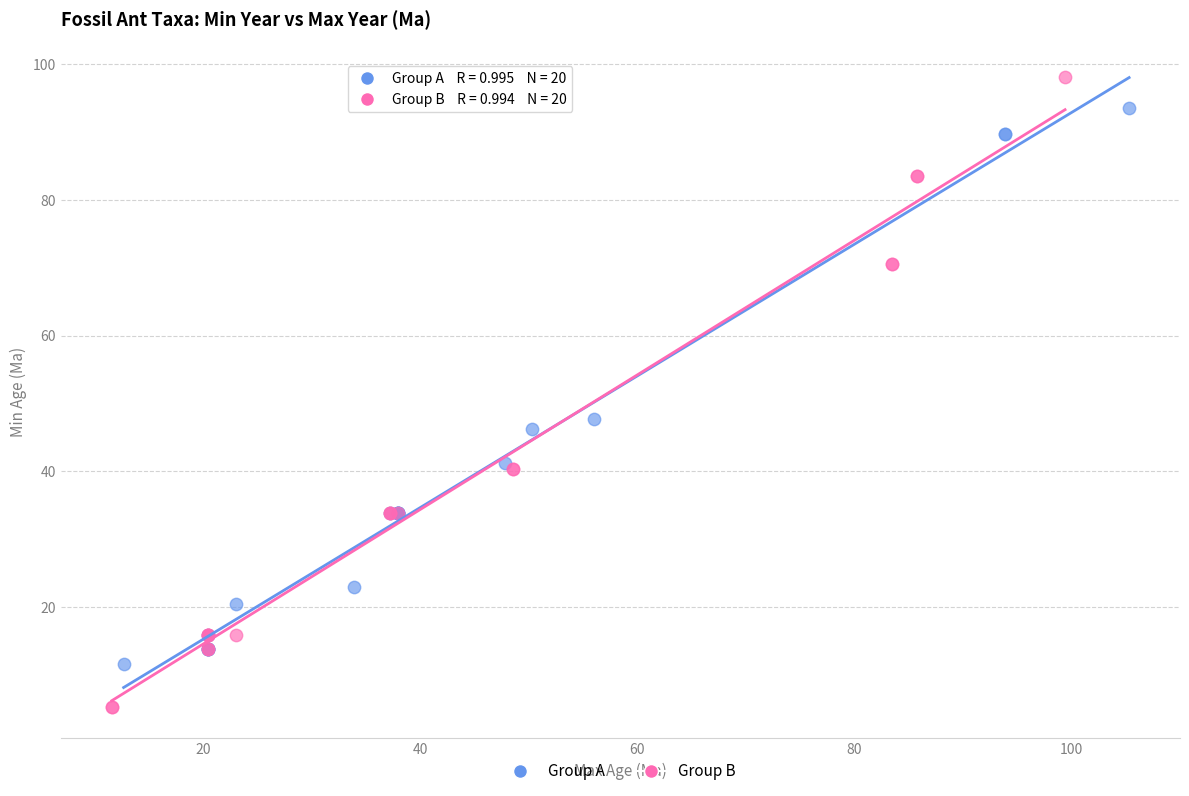

Which series reaches the minimum Y coordinate?

Group B